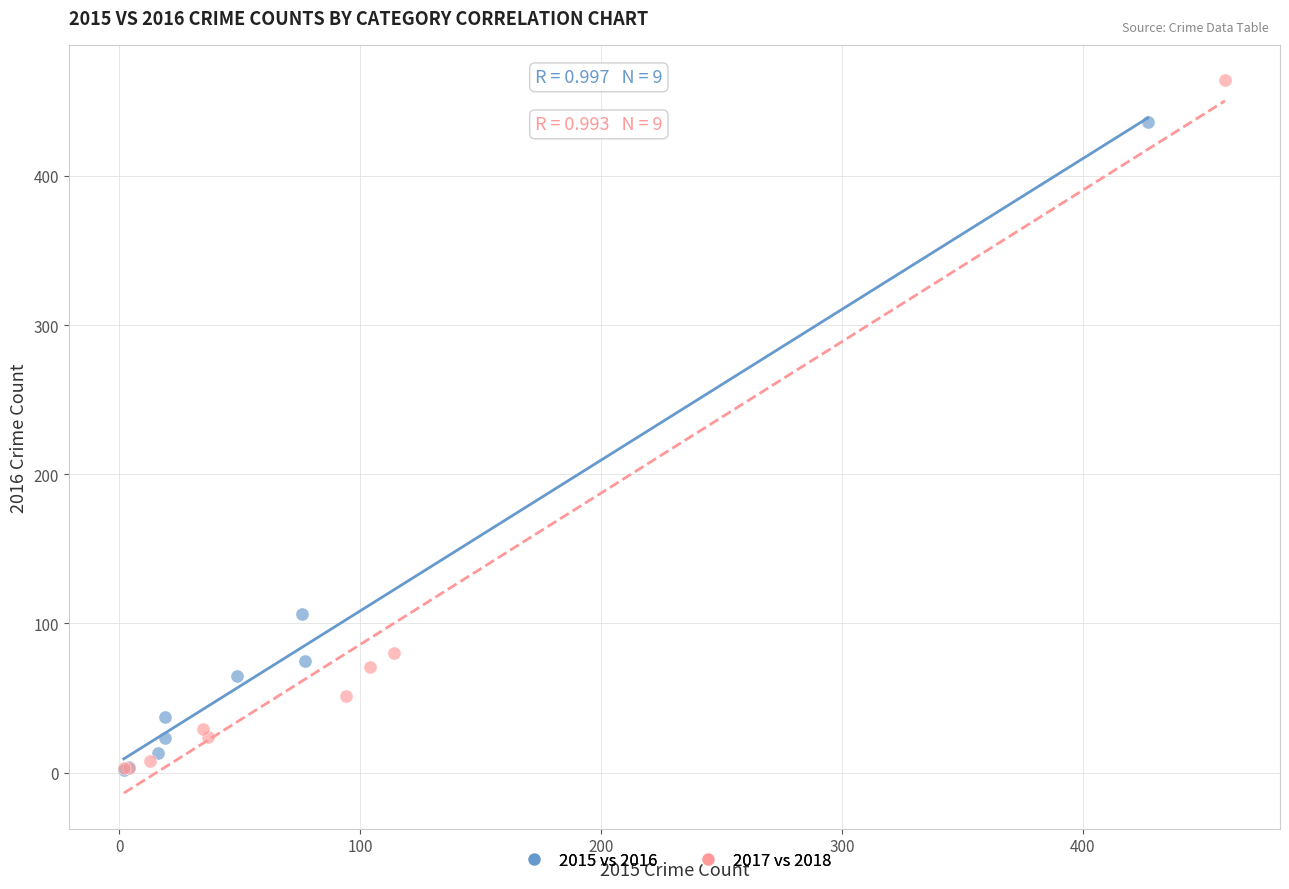

What are all the series names shown in the legend?

2015 vs 2016, 2017 vs 2018